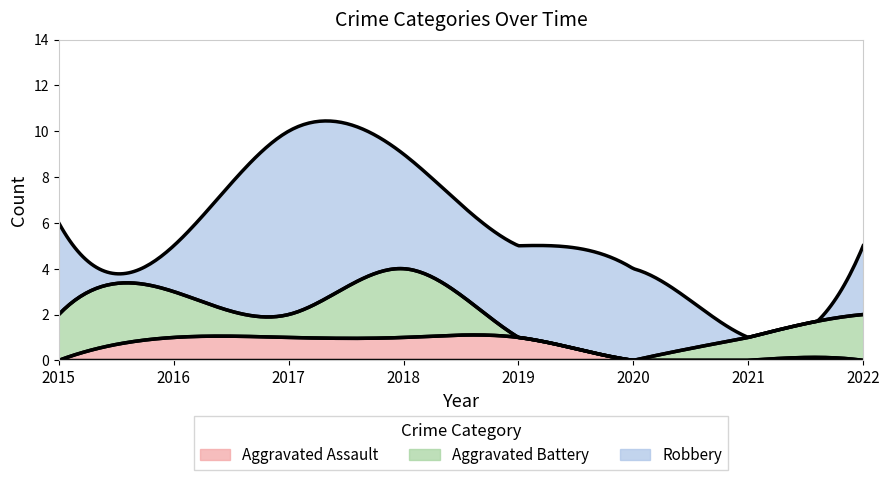

What is the difference between the second highest and minimum values in the Aggravated Assault series?

1.1